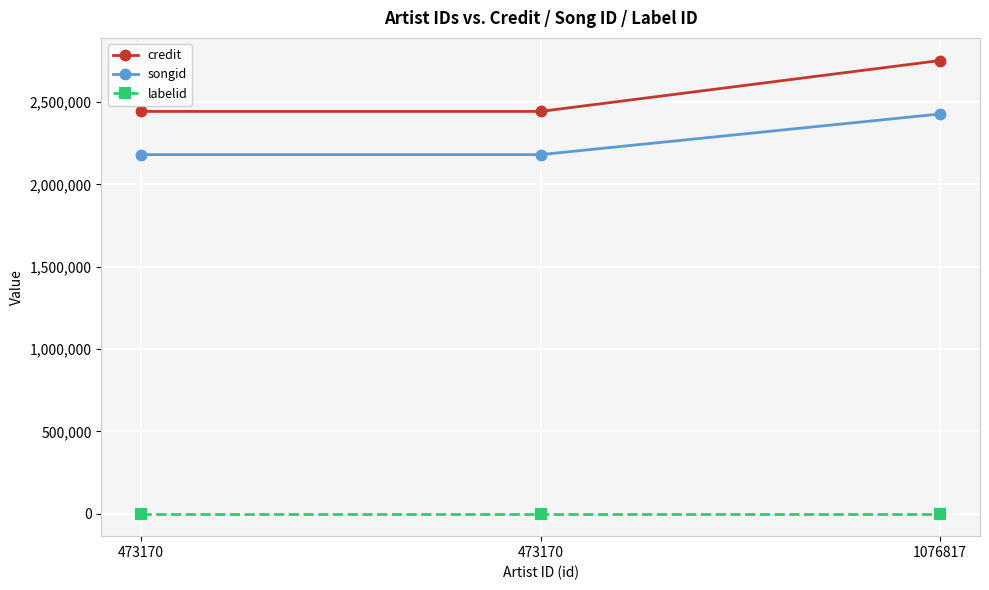

Read the songid value at 1076817, to the nearest 100.

2428200